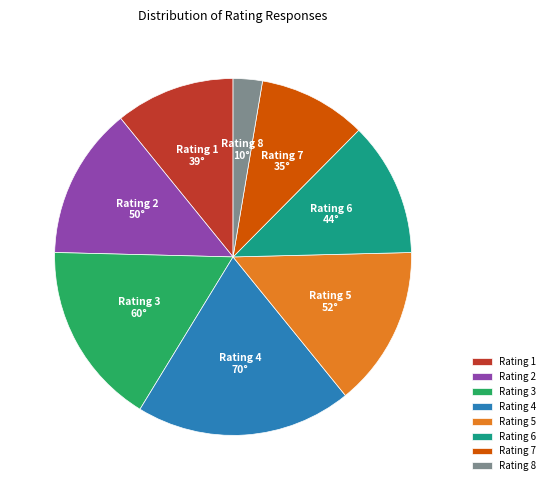

Is there a majority slice in this chart?

No